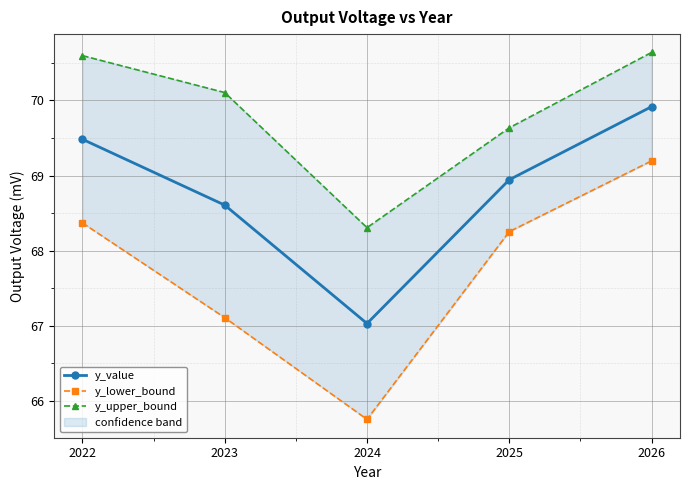

What is the difference between the maximum and minimum values in the y_lower_bound series?

3.4